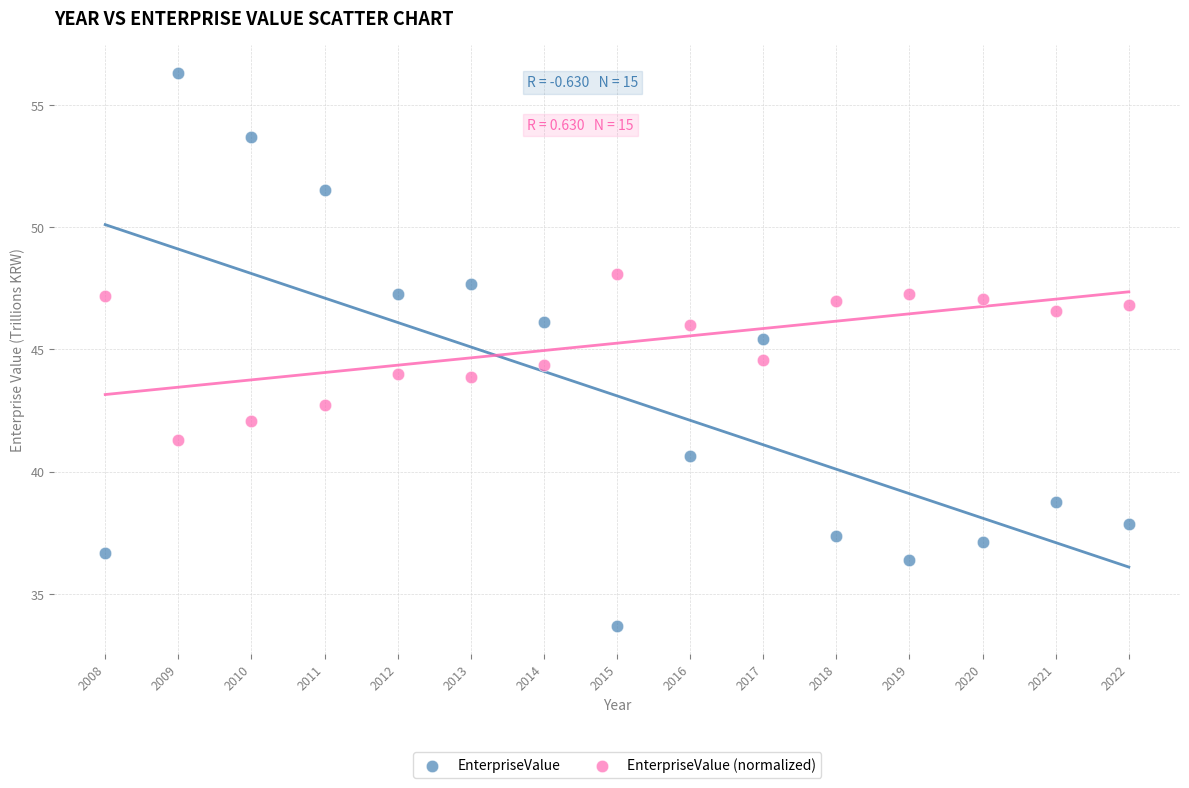

What are all the series names shown in the legend?

EnterpriseValue, EnterpriseValue (normalized)